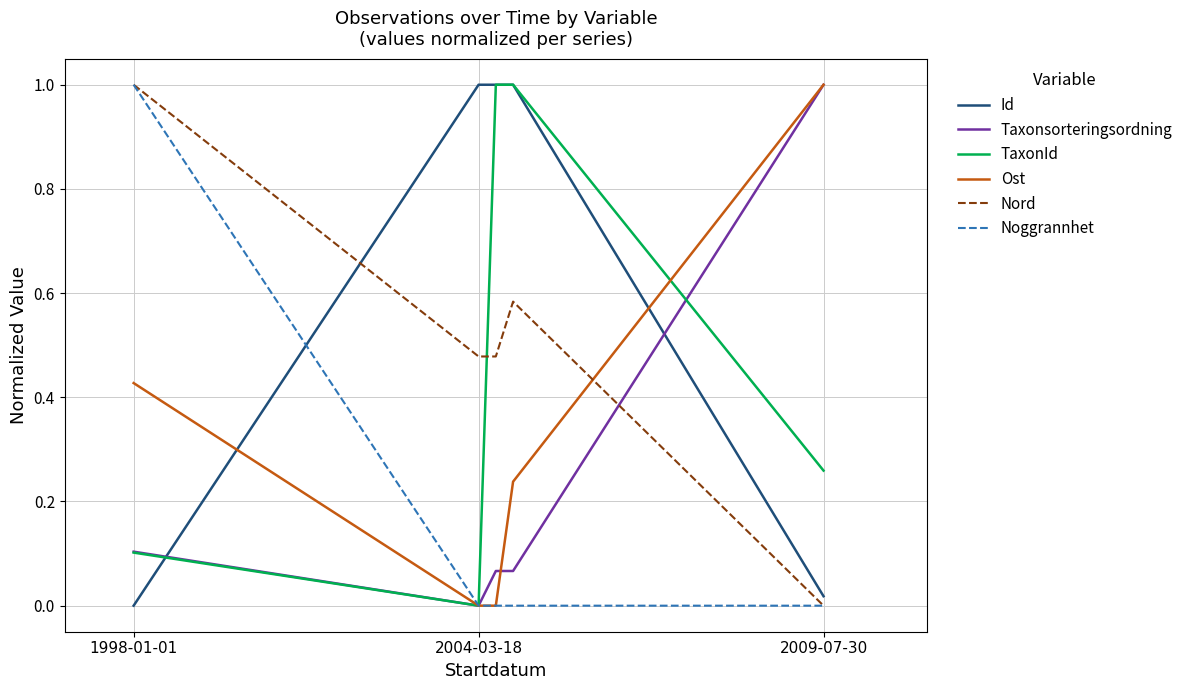

What is the maximum value for Nord?

1.0